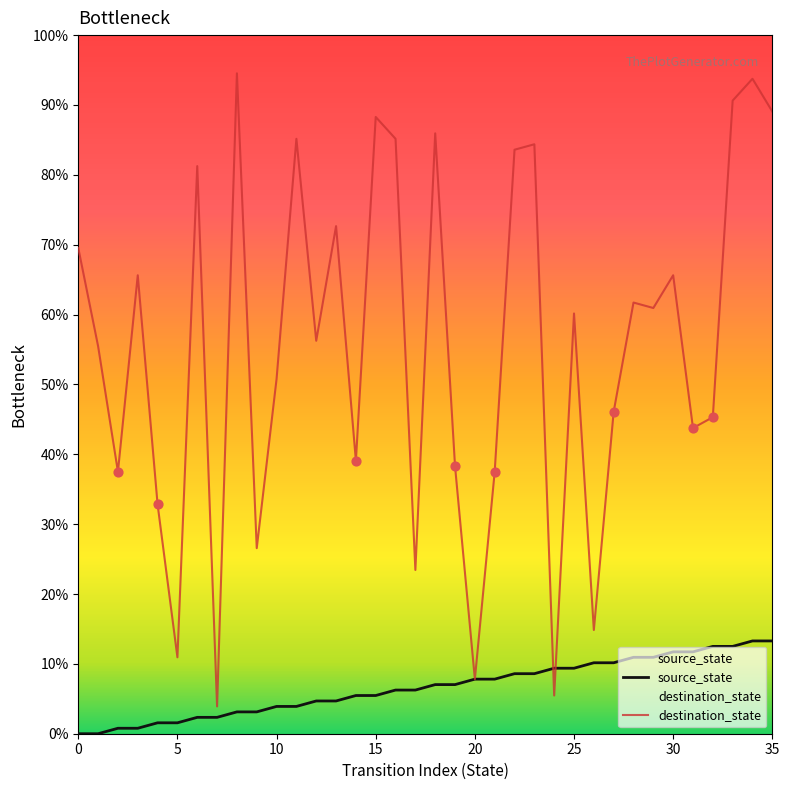

Which series reaches the maximum Y coordinate?

destination_state